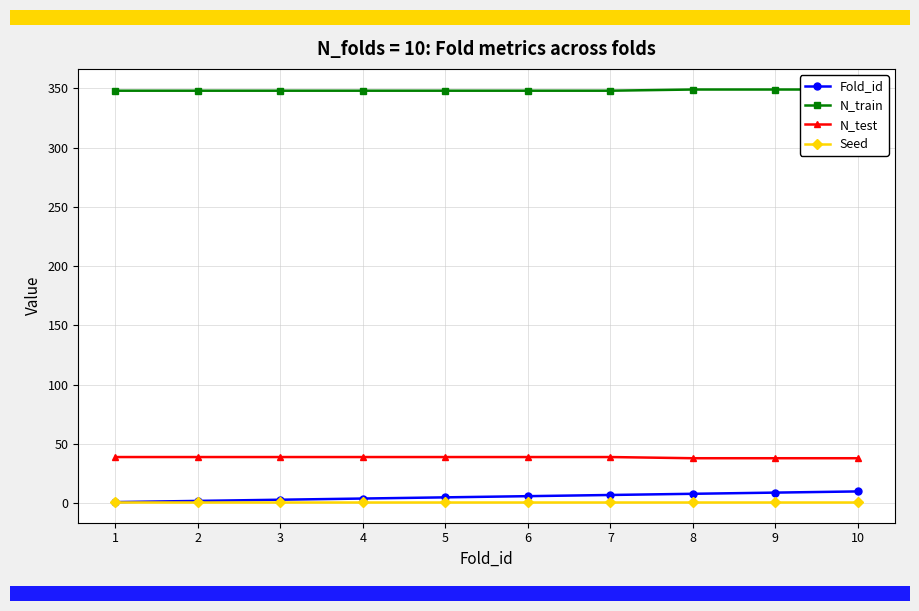

What is the lowest value of the Fold_id series?

1